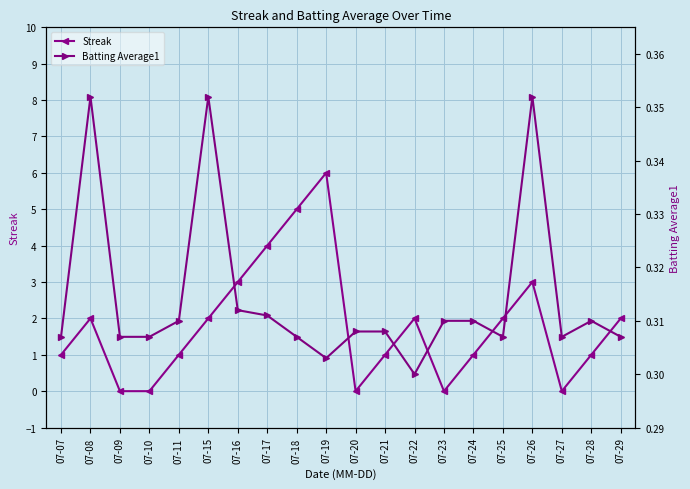

What is the approximate value of Batting Average1 at 07-26?

0.4